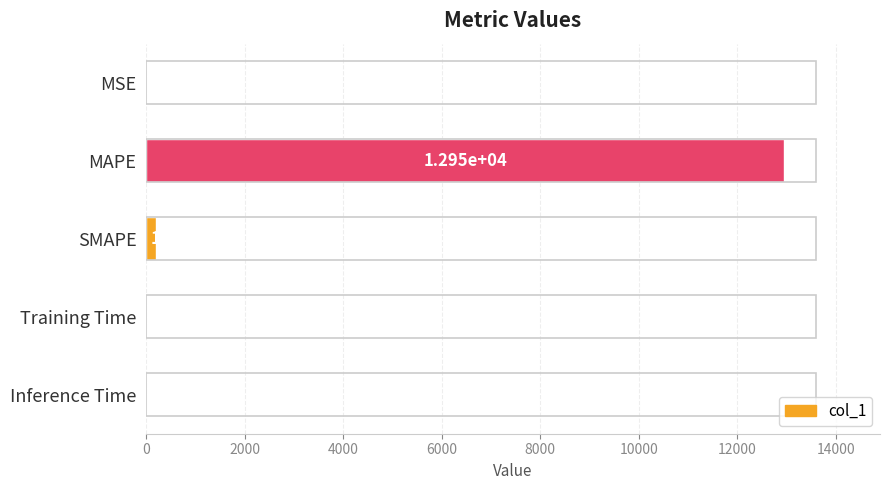

What is the greatest value displayed?

12953.0